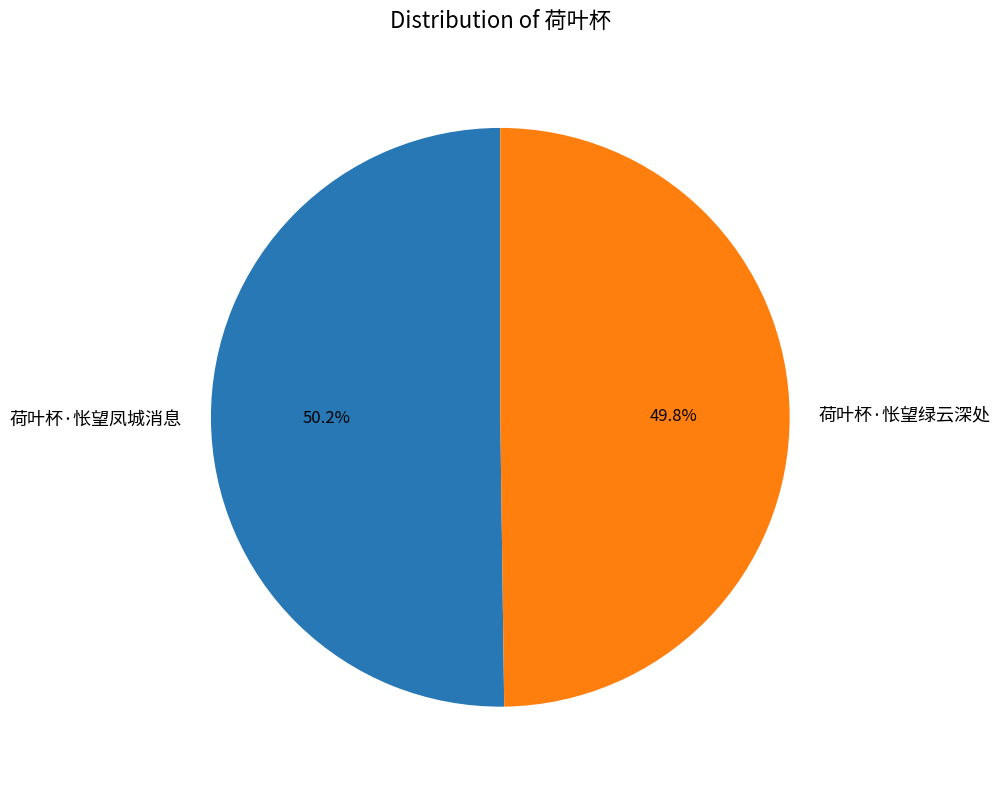

Approximately how many times larger is the value at 荷叶杯·怅望绿云深处 compared to 荷叶杯·怅望凤城消息?

1.0